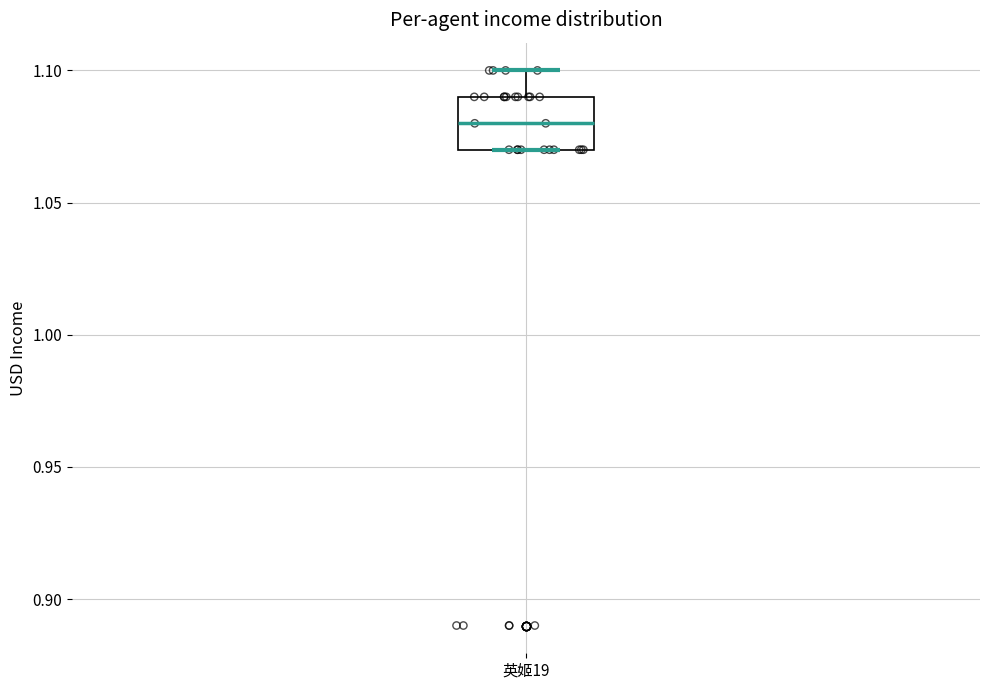

Where is the lower edge of the box for 英姬19 on the y-axis? The values are not printed on the chart, so give them approximately, as read against the axis.

1.07